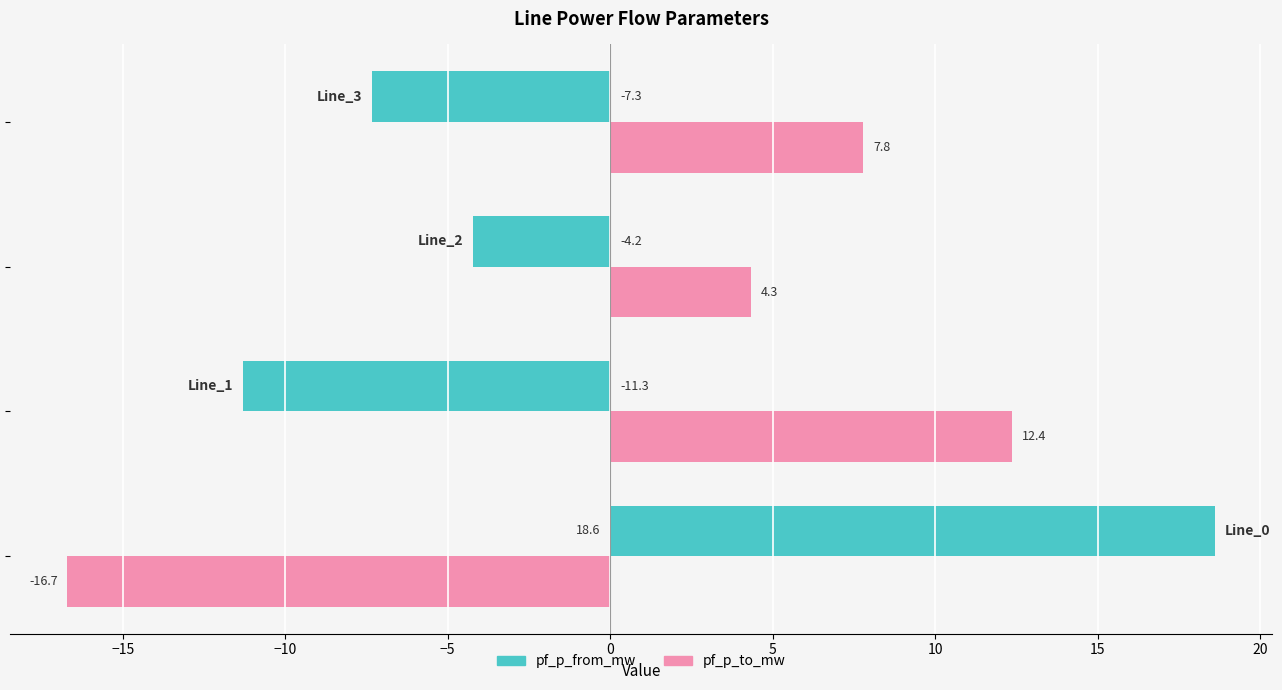

How many values in the pf_p_to_mw series are below 7?

2